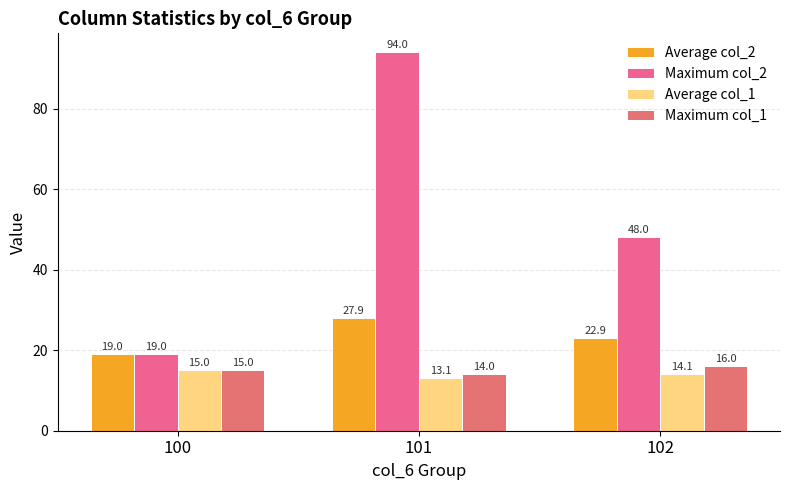

How many data points in Average col_2 are less than 22?

1